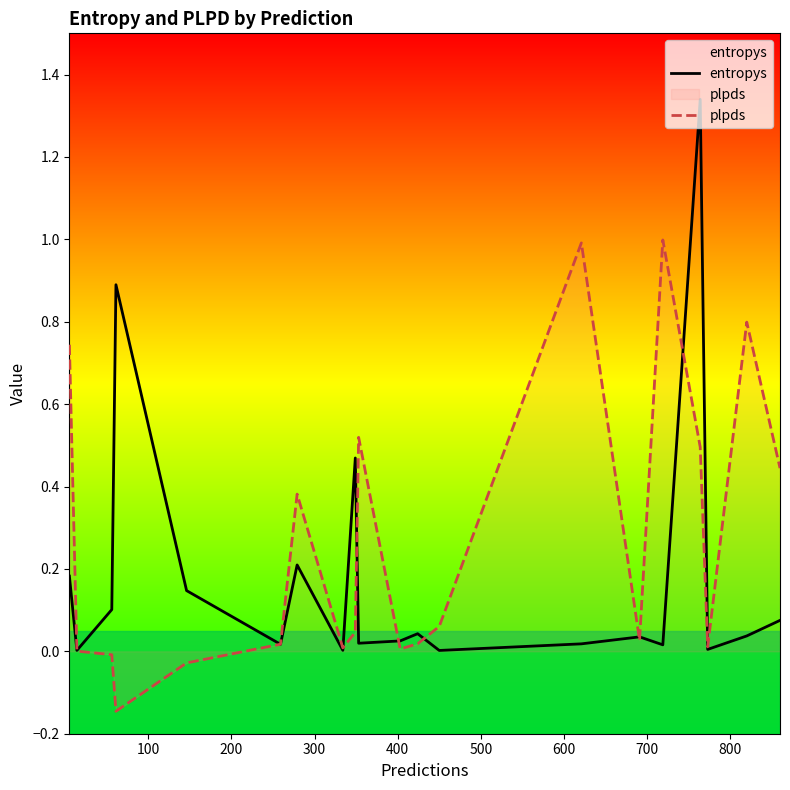

True or false: plpds has more than 2 interior local peaks.

True